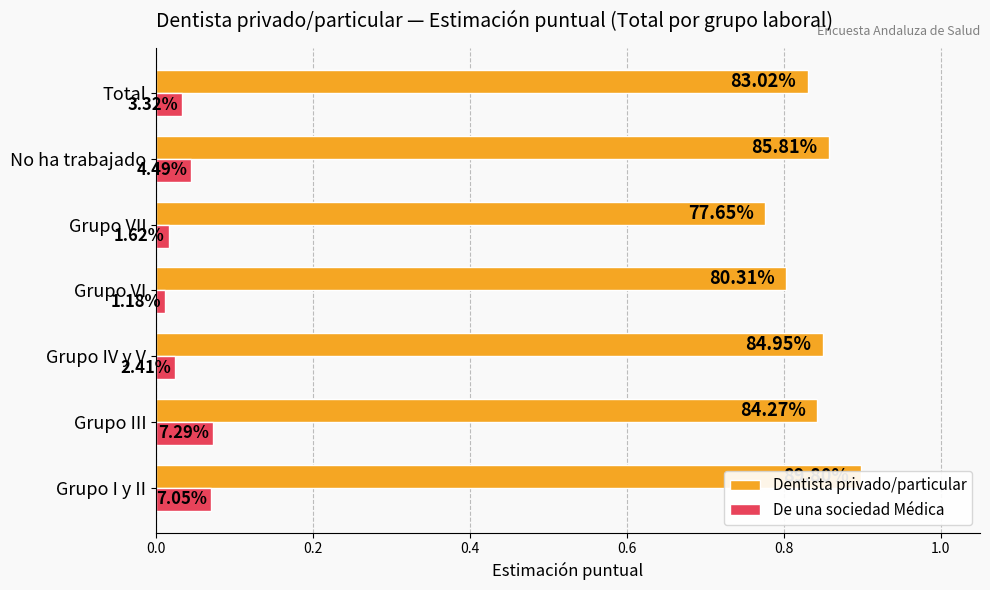

How many bars are there in each group?

2